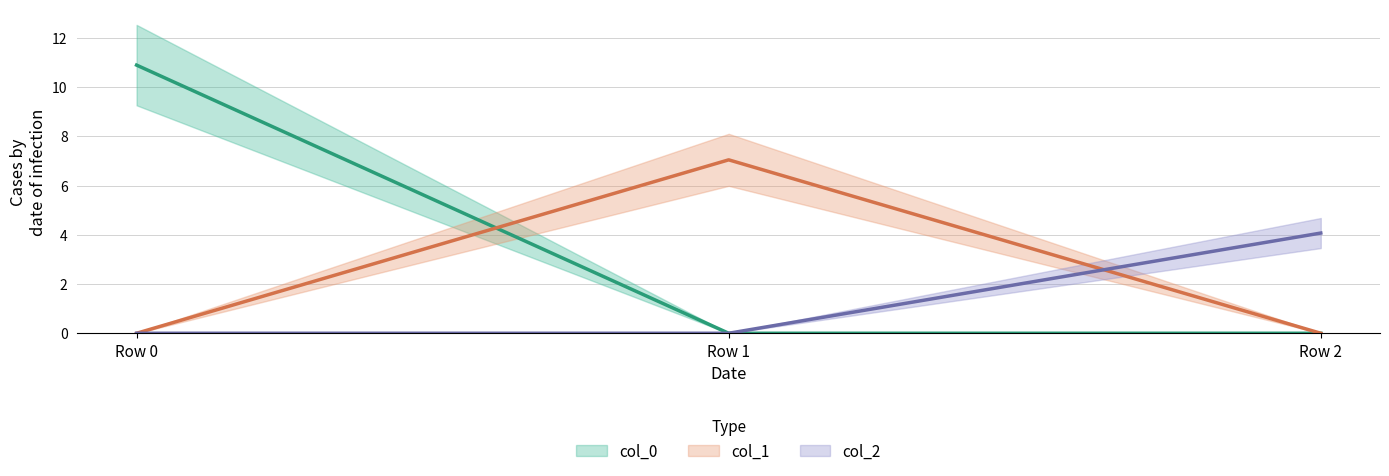

Read the col_2 value at Row 2.

4.1